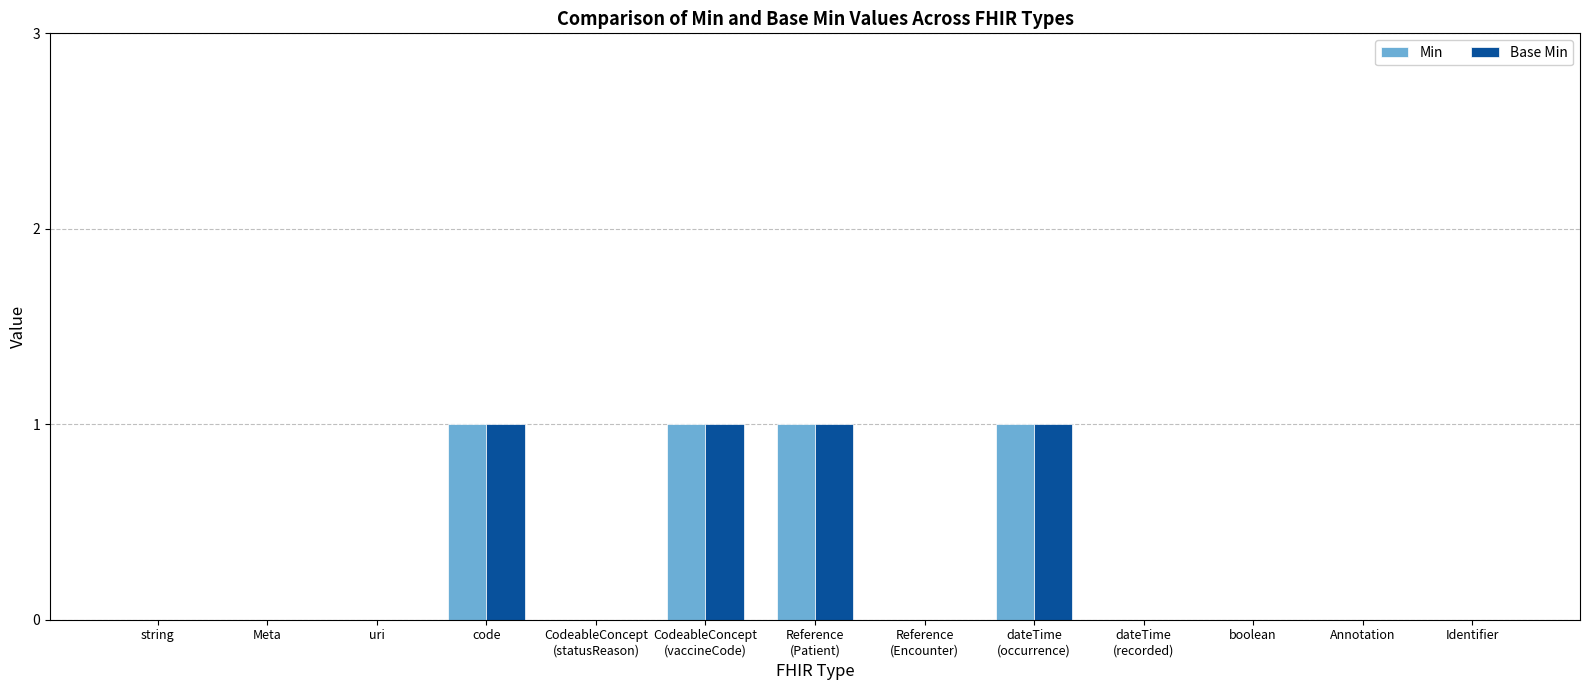

Count the Min values in the range 0 to 1.

13